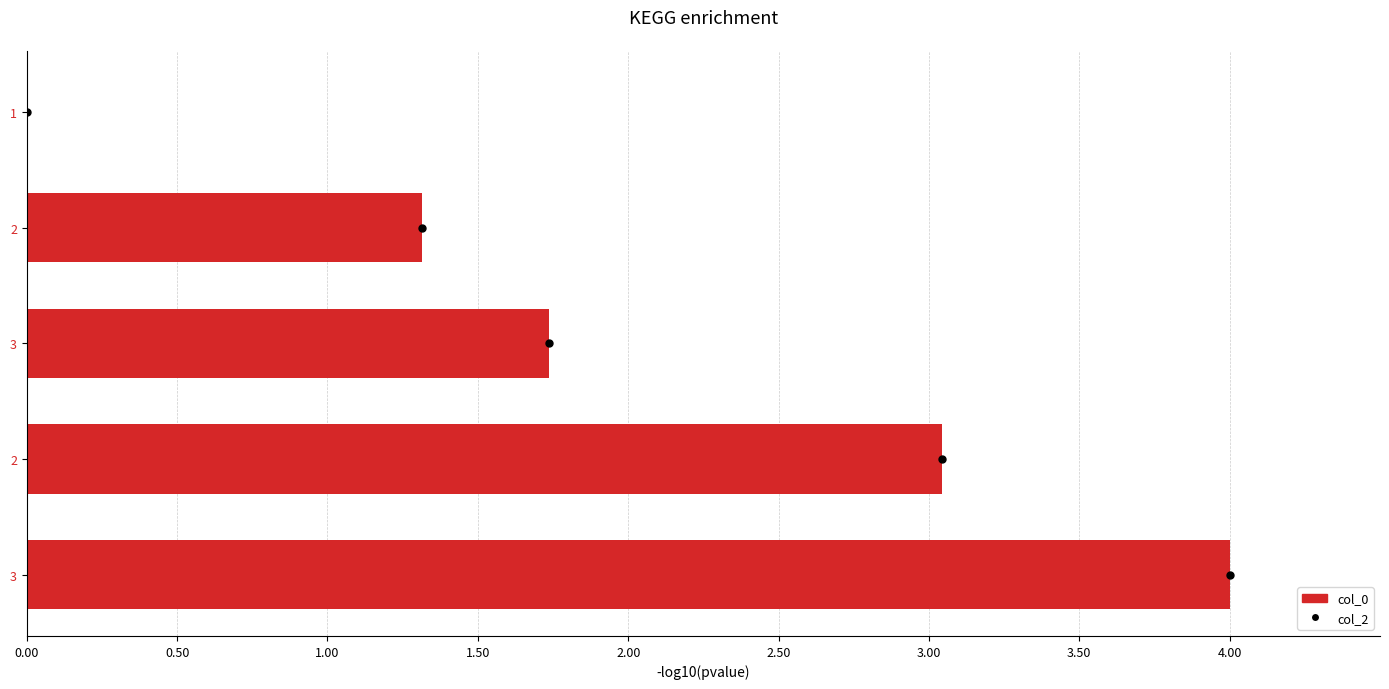

Are the bars horizontal?

Yes